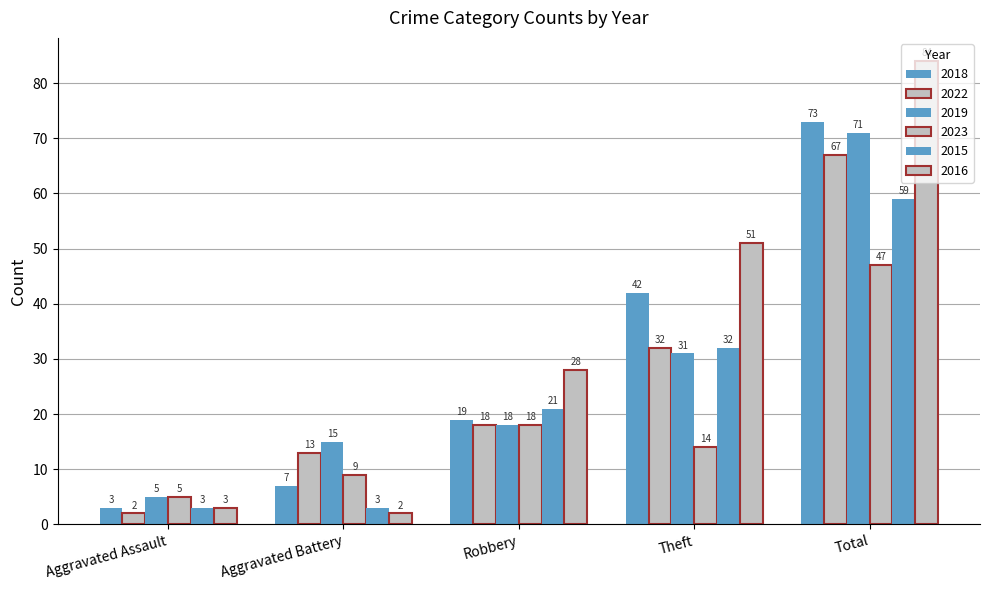

What is the label of the 5th bar from the right?

Aggravated Assault